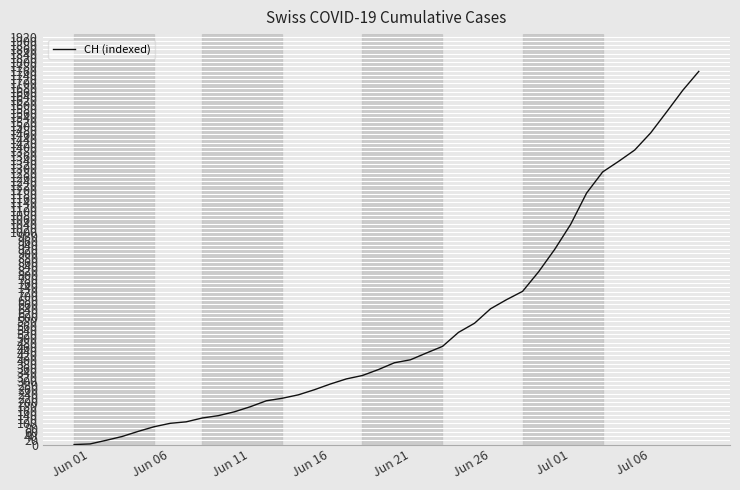

What is the difference between the maximum and minimum values?

1756.0